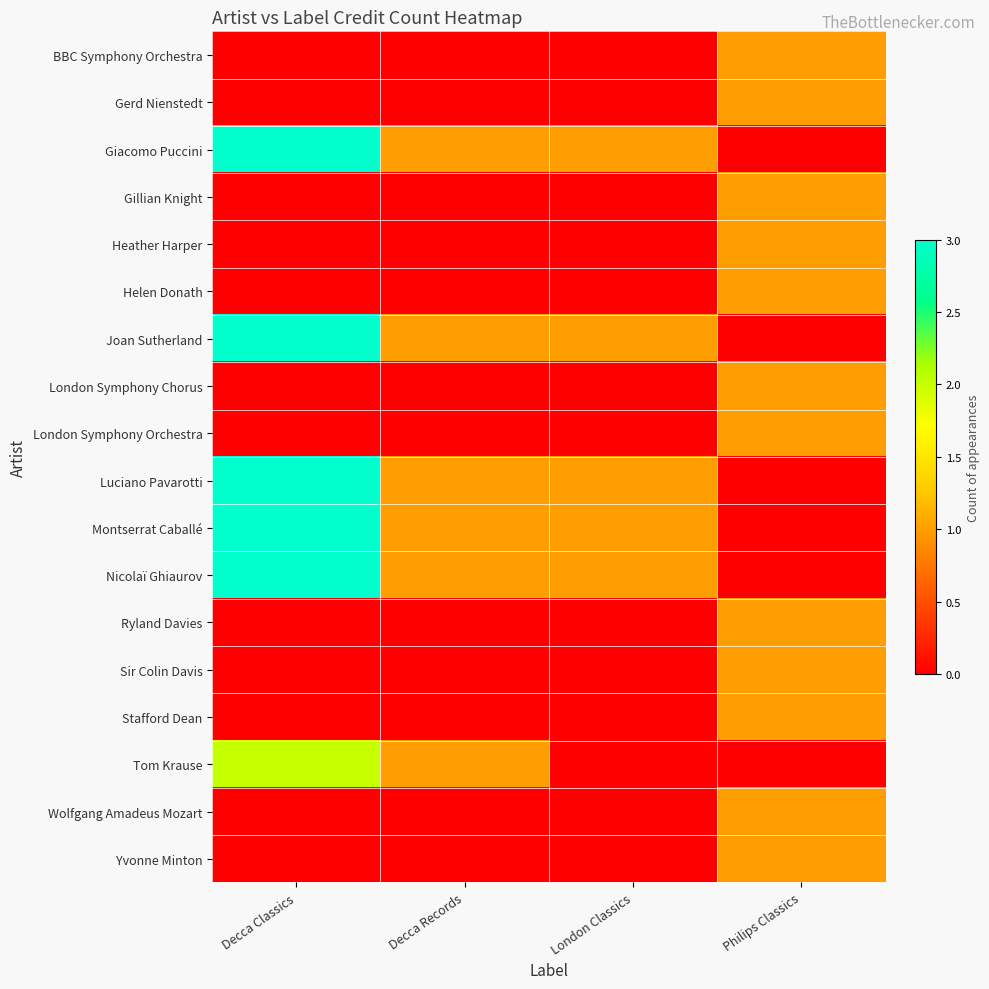

Reading left to right, transcribe all the data shown in this chart.

BBC Symphony Orchestra: Decca Classics=0	Decca Records=0	London Classics=0	Philips Classics=1
Gerd Nienstedt: Decca Classics=0	Decca Records=0	London Classics=0	Philips Classics=1
Giacomo Puccini: Decca Classics=3	Decca Records=1	London Classics=1	Philips Classics=0
Gillian Knight: Decca Classics=0	Decca Records=0	London Classics=0	Philips Classics=1
Heather Harper: Decca Classics=0	Decca Records=0	London Classics=0	Philips Classics=1
Helen Donath: Decca Classics=0	Decca Records=0	London Classics=0	Philips Classics=1
Joan Sutherland: Decca Classics=3	Decca Records=1	London Classics=1	Philips Classics=0
London Symphony Chorus: Decca Classics=0	Decca Records=0	London Classics=0	Philips Classics=1
London Symphony Orchestra: Decca Classics=0	Decca Records=0	London Classics=0	Philips Classics=1
Luciano Pavarotti: Decca Classics=3	Decca Records=1	London Classics=1	Philips Classics=0
Montserrat Caballé: Decca Classics=3	Decca Records=1	London Classics=1	Philips Classics=0
Nicolaï Ghiaurov: Decca Classics=3	Decca Records=1	London Classics=1	Philips Classics=0
Ryland Davies: Decca Classics=0	Decca Records=0	London Classics=0	Philips Classics=1
Sir Colin Davis: Decca Classics=0	Decca Records=0	London Classics=0	Philips Classics=1
Stafford Dean: Decca Classics=0	Decca Records=0	London Classics=0	Philips Classics=1
Tom Krause: Decca Classics=2	Decca Records=1	London Classics=0	Philips Classics=0
Wolfgang Amadeus Mozart: Decca Classics=0	Decca Records=0	London Classics=0	Philips Classics=1
Yvonne Minton: Decca Classics=0	Decca Records=0	London Classics=0	Philips Classics=1